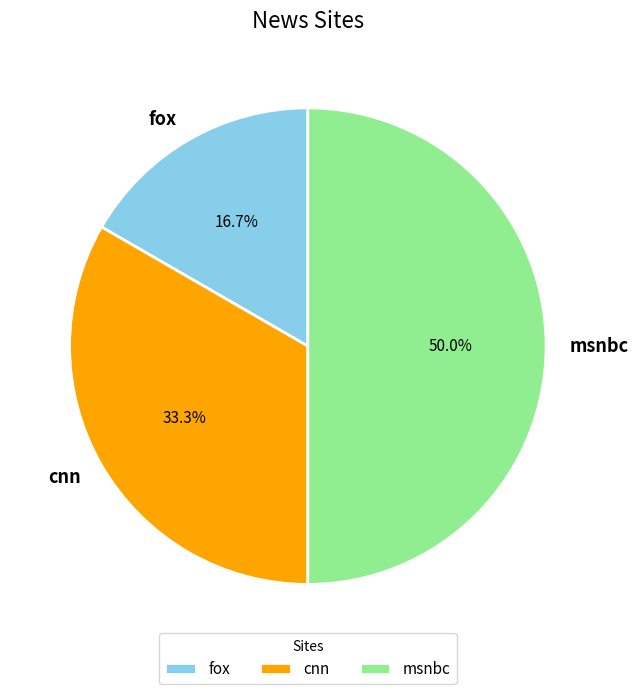

What percentage is the cnn slice, to the nearest percent?

33%